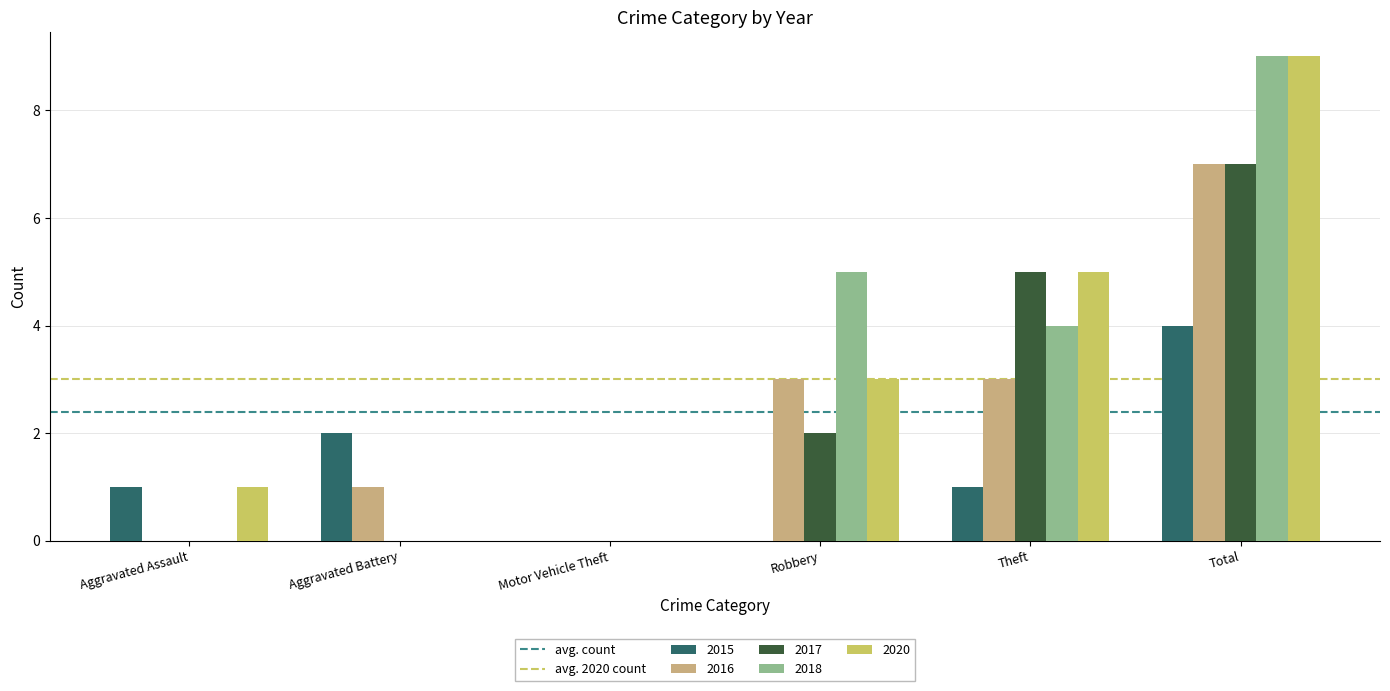

Between Aggravated Assault and Robbery, which series saw the biggest shift?

2018